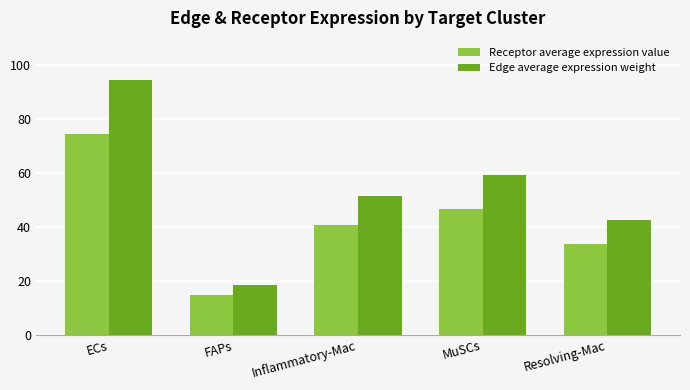

How many data points in Edge average expression weight are less than 51?

2